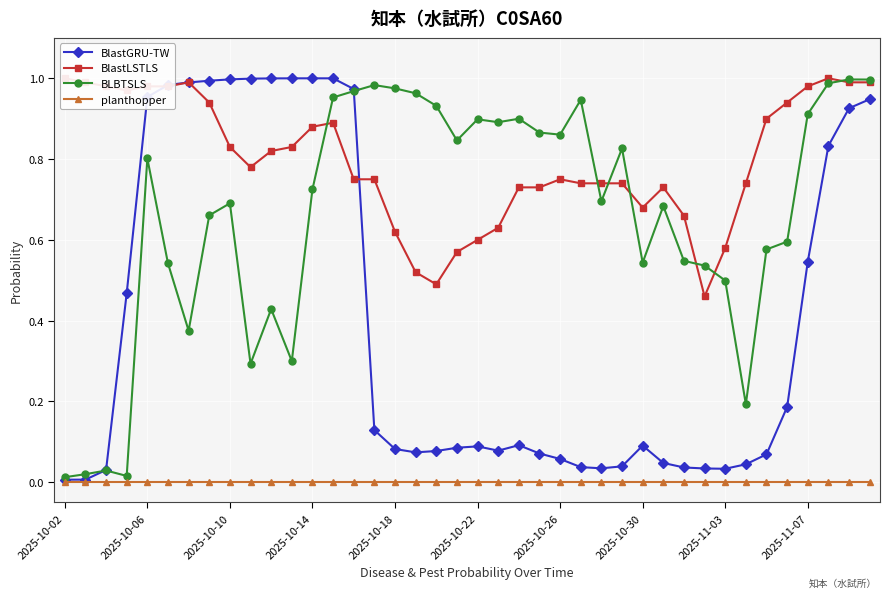

The value of BlastGRU-TW at 38 is 0.3. True or false?

False